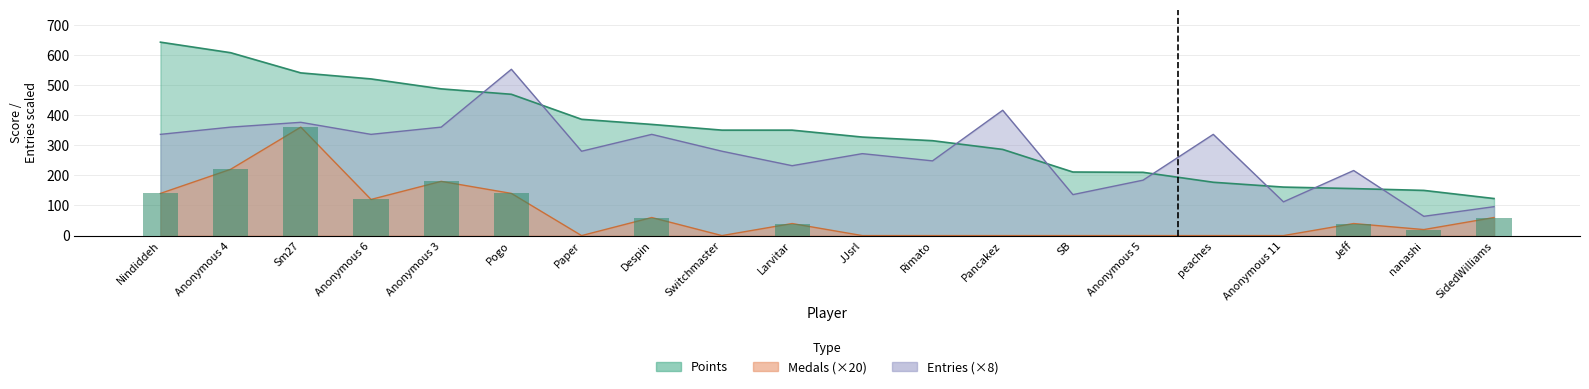

Is it true that Points equals 66 at JJsrl?

False